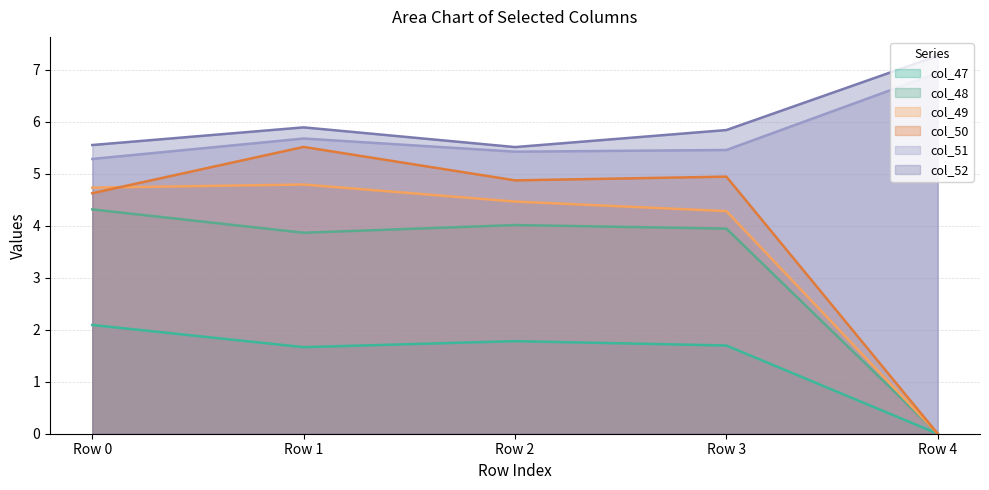

Reading right to left, extract all data points from this chart.

col_47: Row 4=0.0	Row 3=1.7	Row 2=1.8	Row 1=1.7	Row 0=2.1
col_48: Row 4=0.0	Row 3=3.9	Row 2=4.0	Row 1=3.9	Row 0=4.3
col_49: Row 4=0.0	Row 3=4.3	Row 2=4.5	Row 1=4.8	Row 0=4.7
col_50: Row 4=0.0	Row 3=4.9	Row 2=4.9	Row 1=5.5	Row 0=4.6
col_51: Row 4=6.9	Row 3=5.5	Row 2=5.4	Row 1=5.7	Row 0=5.3
col_52: Row 4=7.3	Row 3=5.8	Row 2=5.5	Row 1=5.9	Row 0=5.6